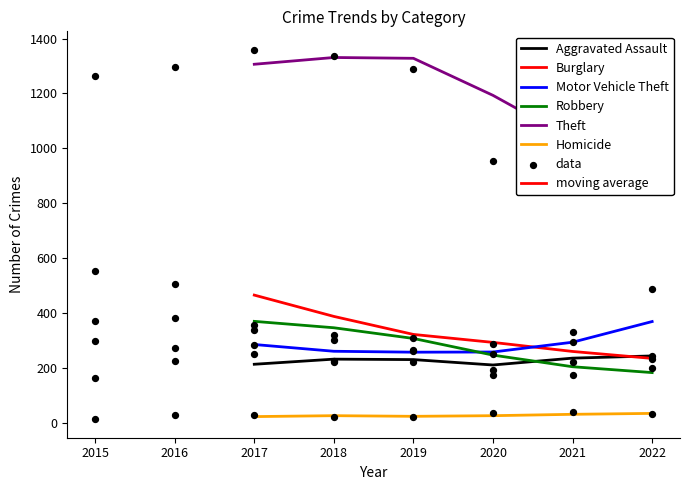

Which series contains the highest Y value?

Theft